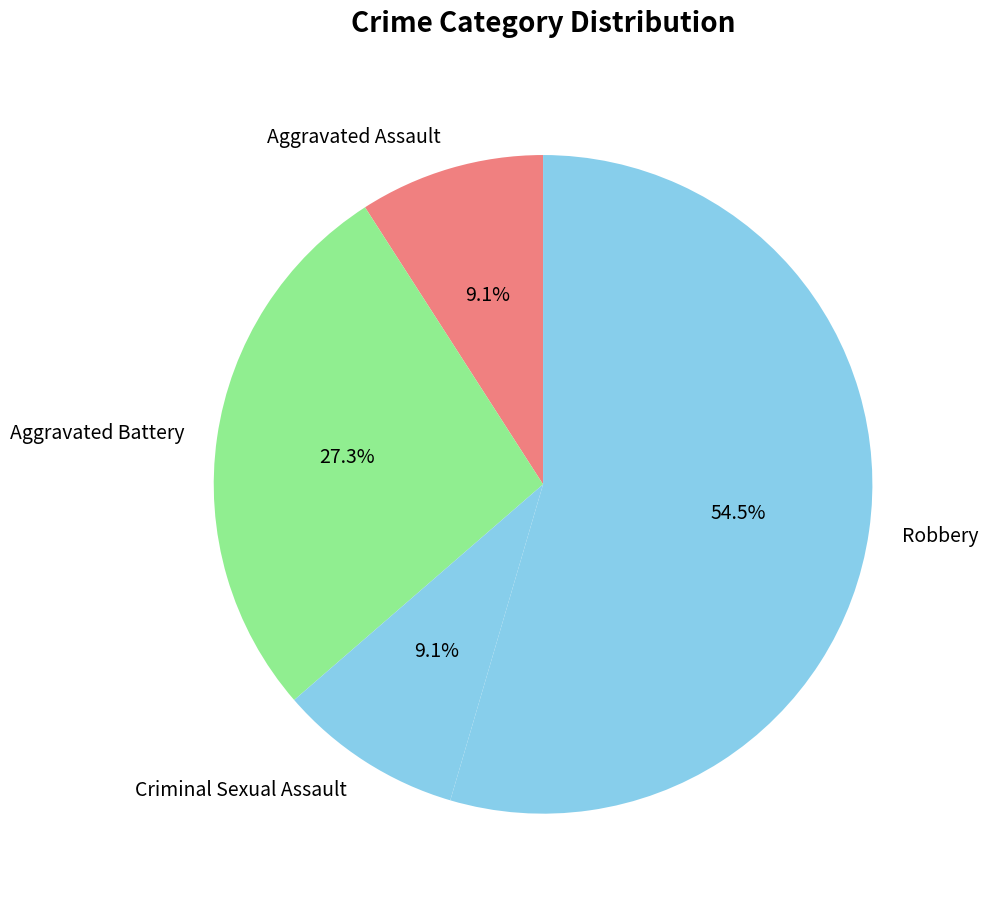

Is the sum of Criminal Sexual Assault and Aggravated Battery greater than half?

No